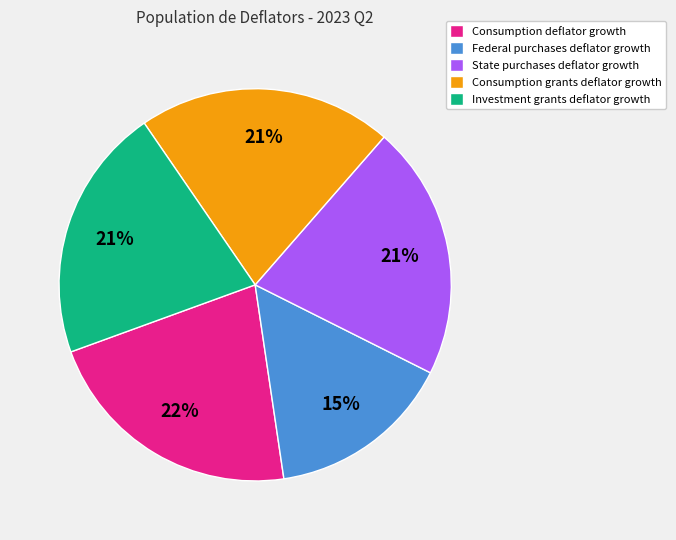

Is Consumption grants deflator growth the majority of the pie?

No